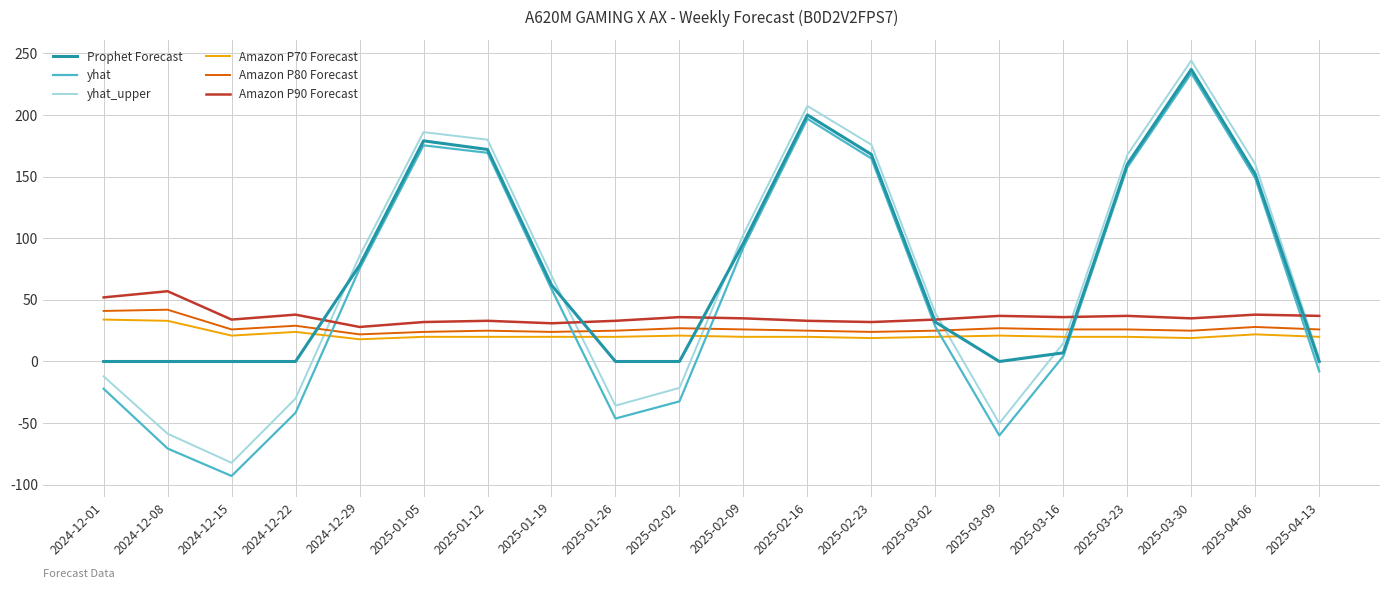

Which label corresponds to the smallest value in the chart?

2024-12-15